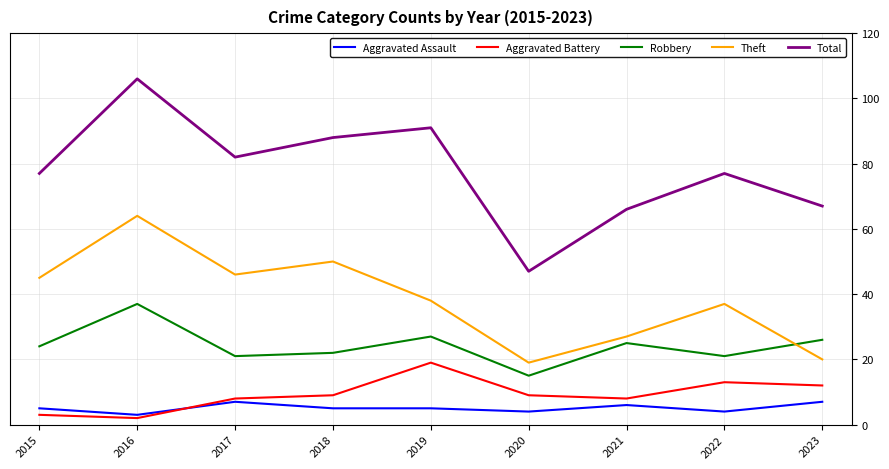

True or false: Aggravated Battery and Theft intersect in this chart.

False